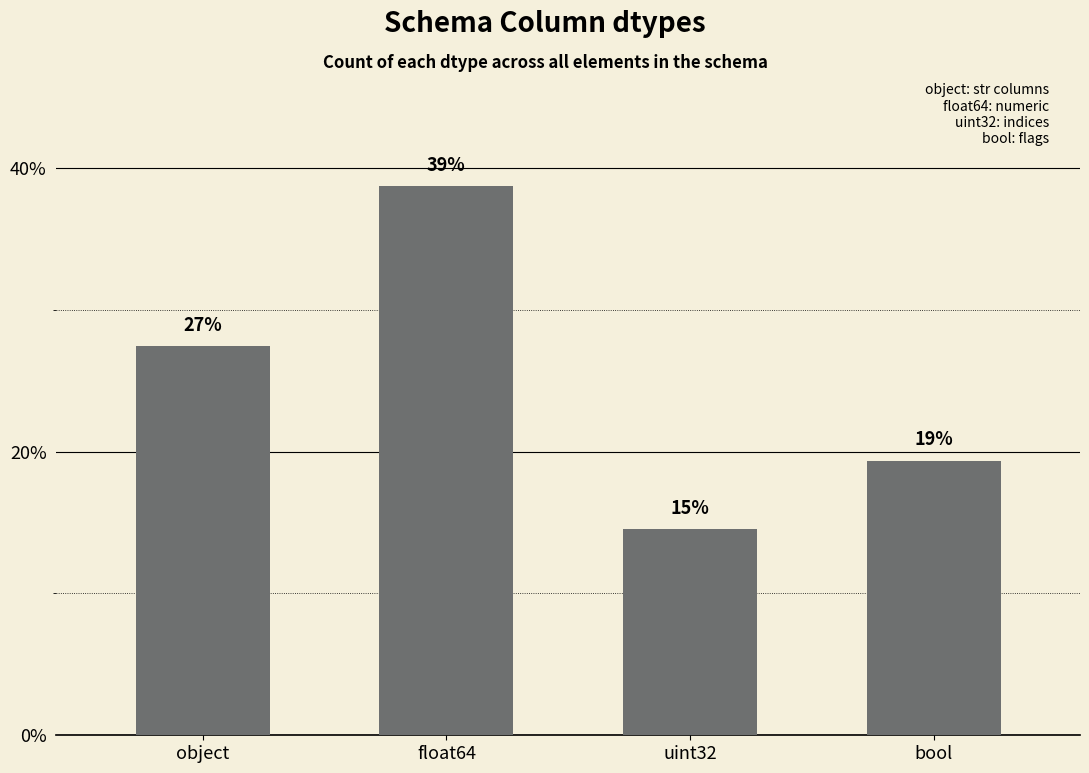

How many bars are there in total?

4